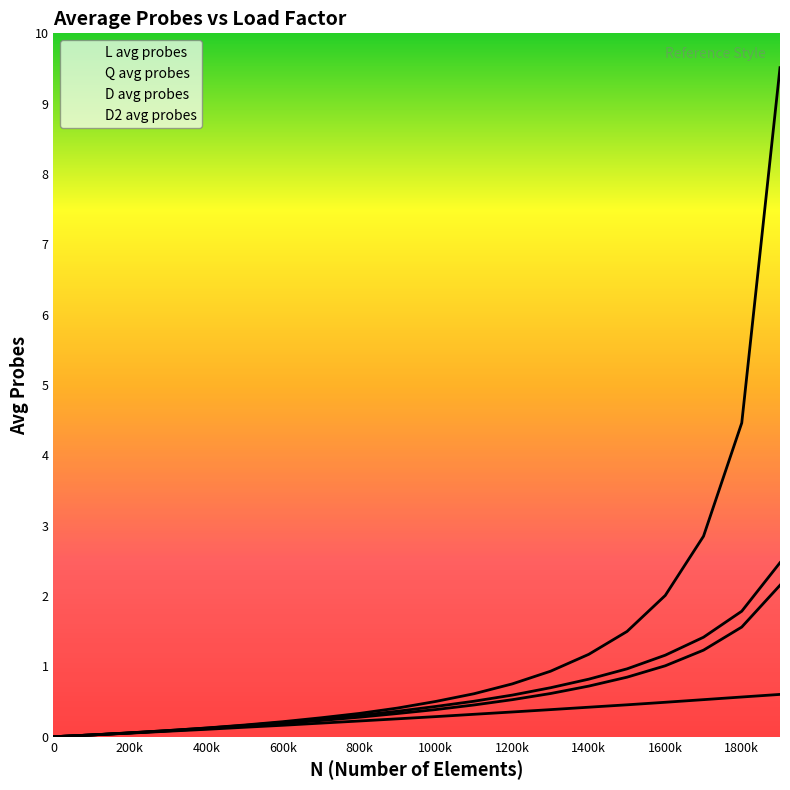

At which label is L avg probes closest to 4?

1800k